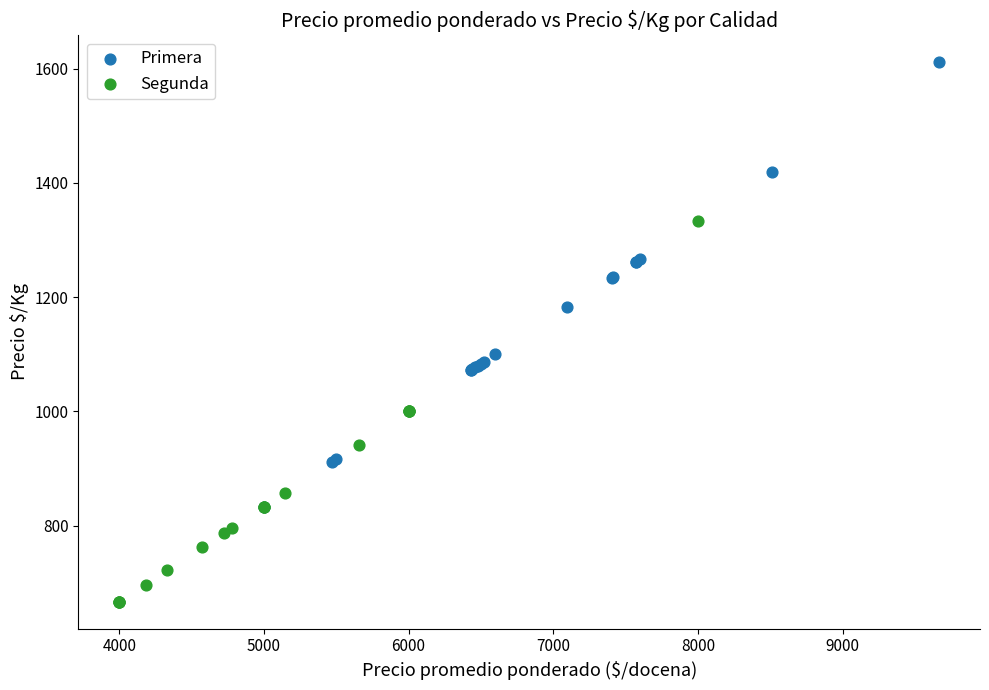

What are all the series names shown in the legend?

Primera, Segunda